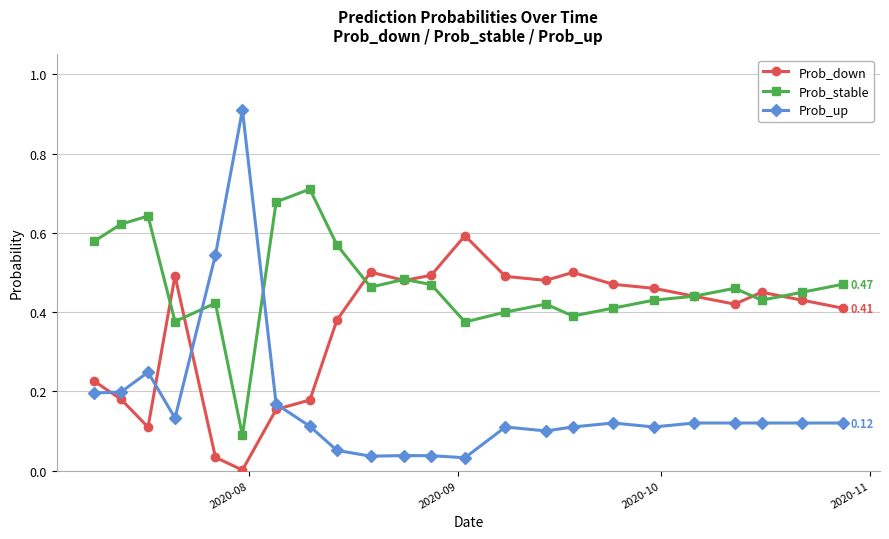

At how many categories does at least one series exceed 0?

23